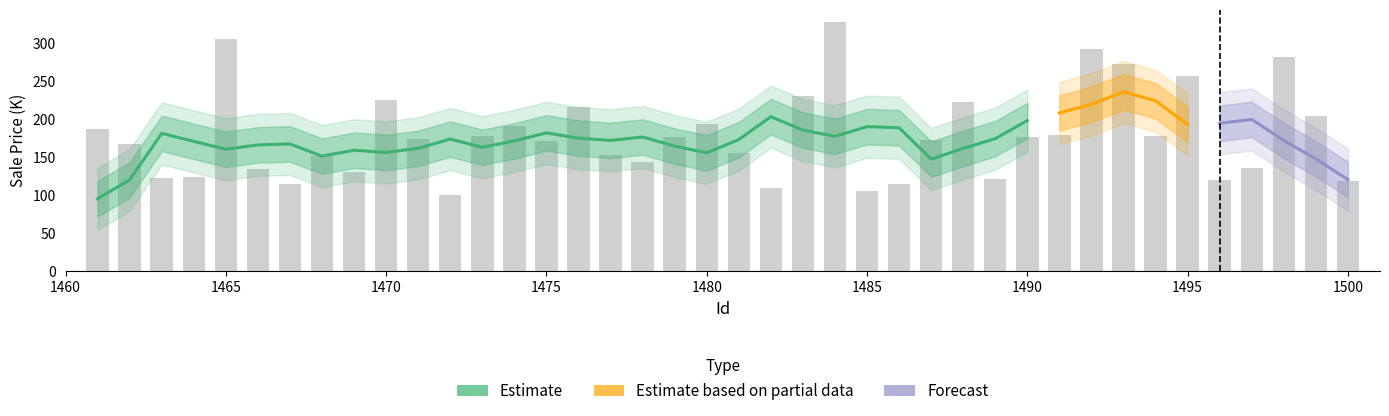

Which category has the highest value across all series?

1484